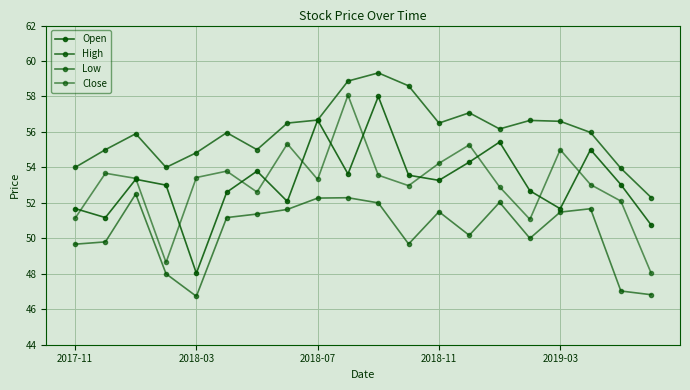

How many categories are shown in the chart?

20